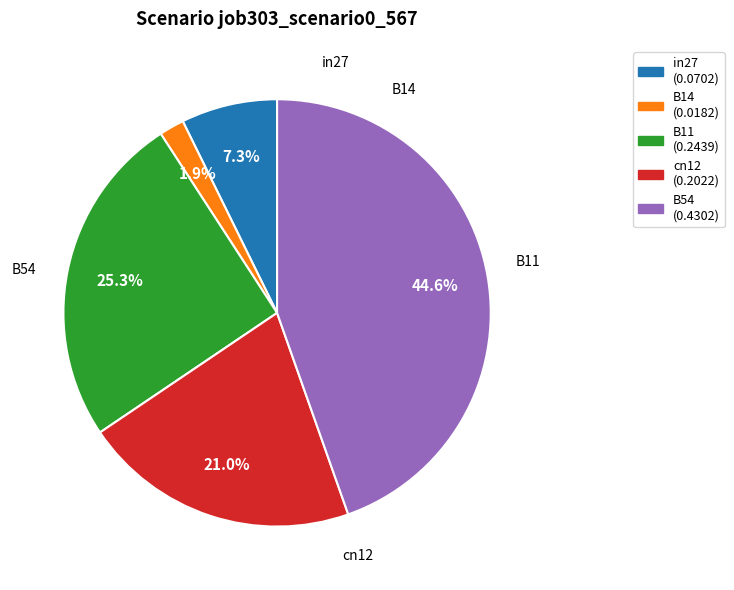

How many segments does this pie chart have?

5